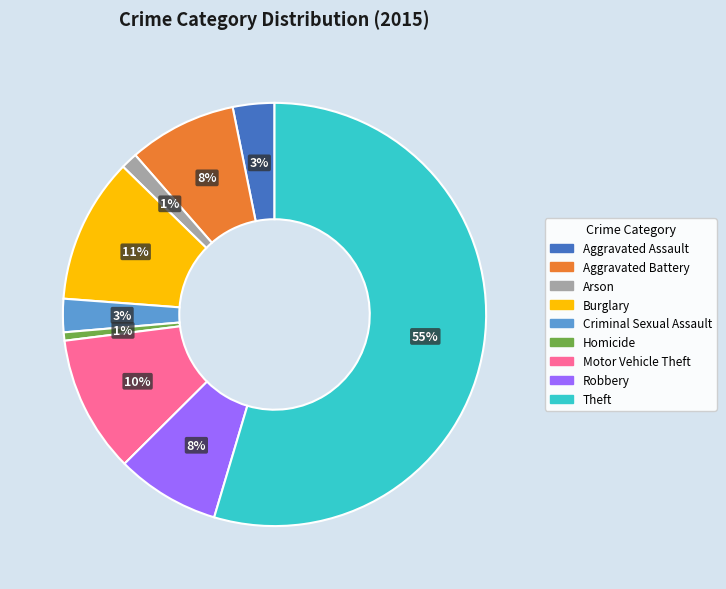

Does Theft account for over 50% of the chart?

Yes